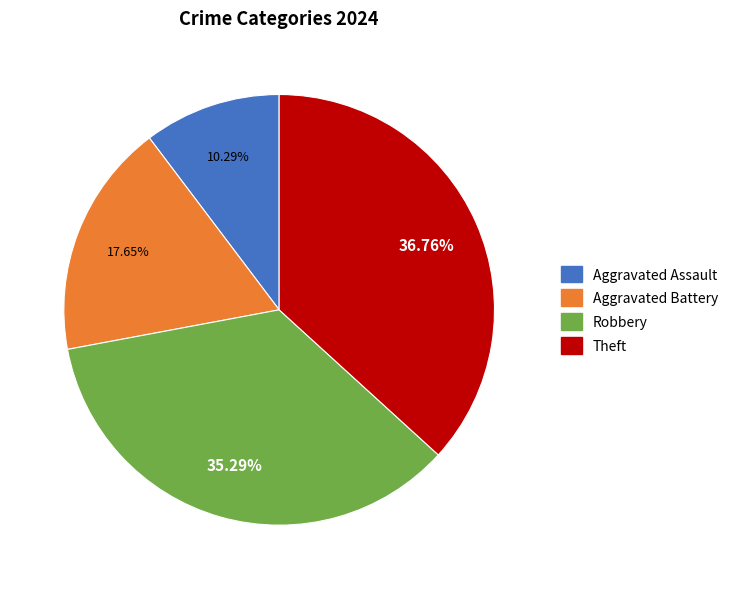

Does Robbery account for over 50% of the chart?

No